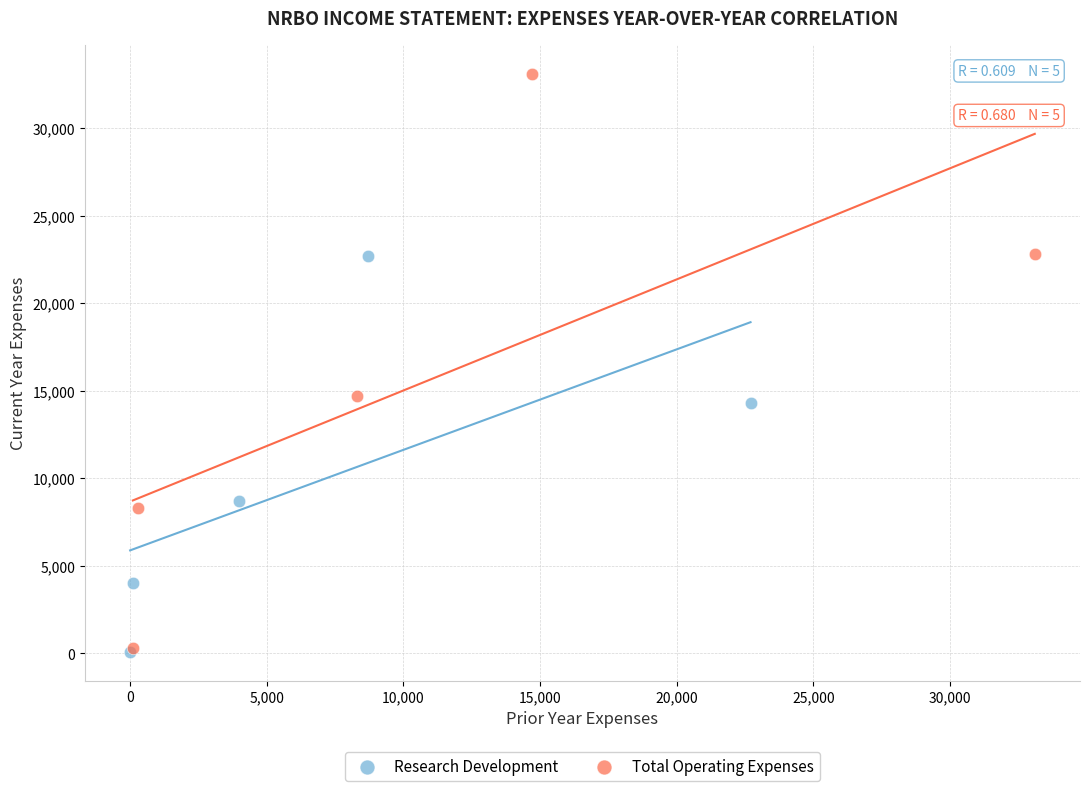

Which series has the largest Y range (max minus min)?

Total Operating Expenses